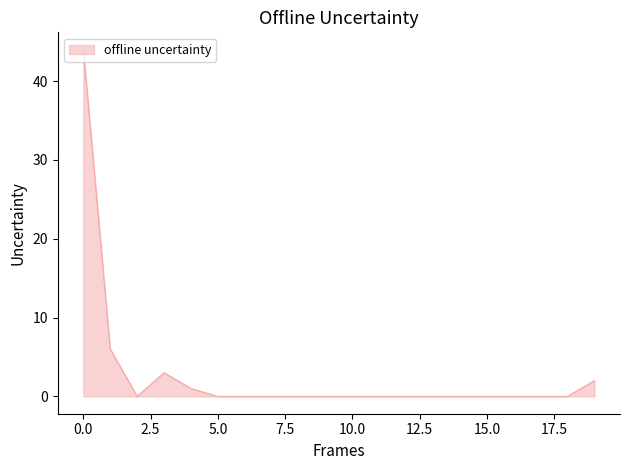

What is the difference between the maximum and minimum values?

44